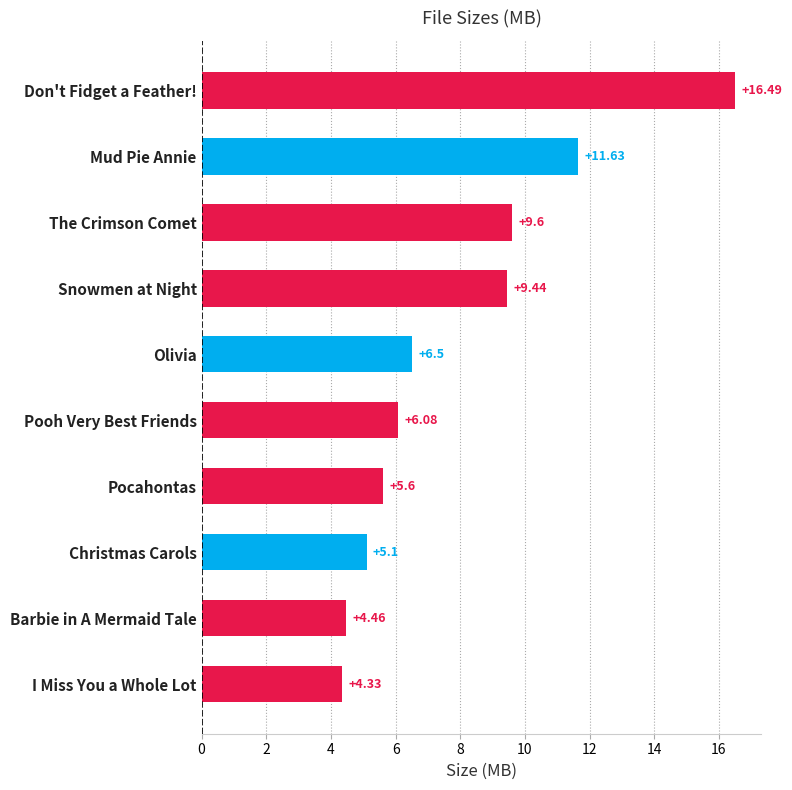

What is the sum of all values?

79.2